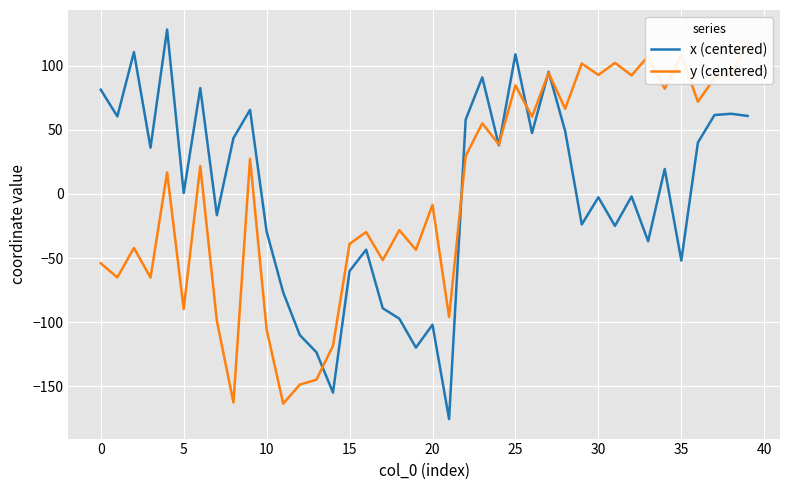

What are all the series names shown in the legend?

x (centered), y (centered)